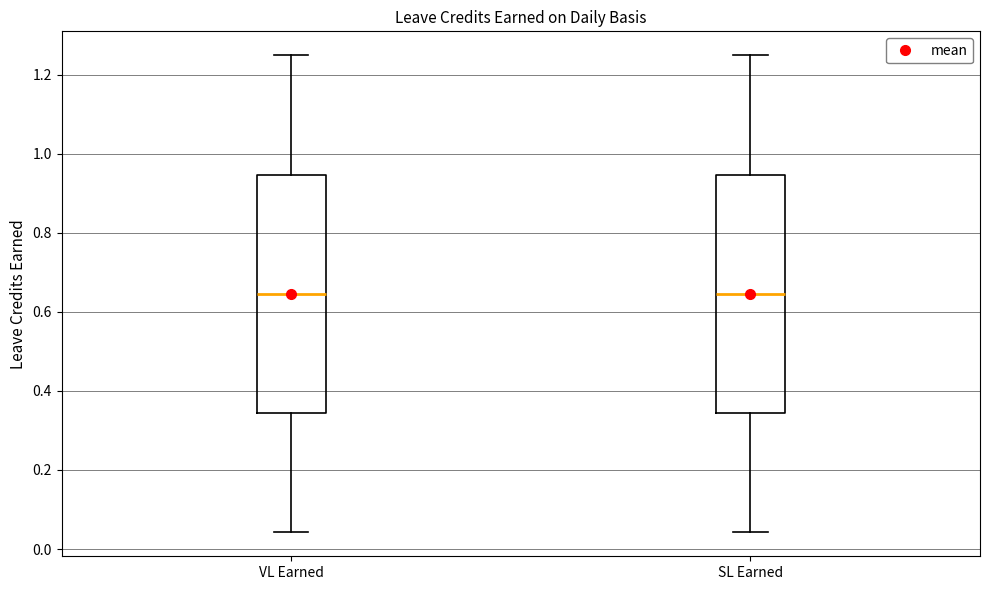

Where is the upper edge of the box for SL Earned on the y-axis? The values are not printed on the chart, so give them approximately, as read against the axis.

0.94